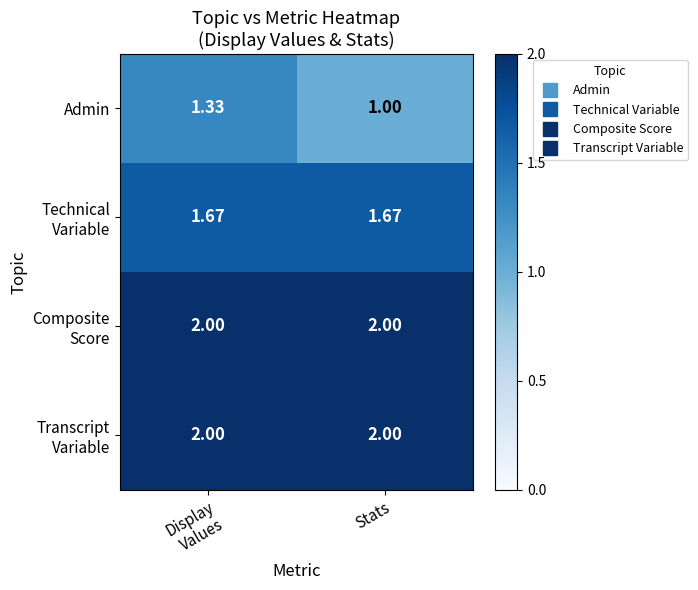

At which label does Admin reach its minimum?

Stats